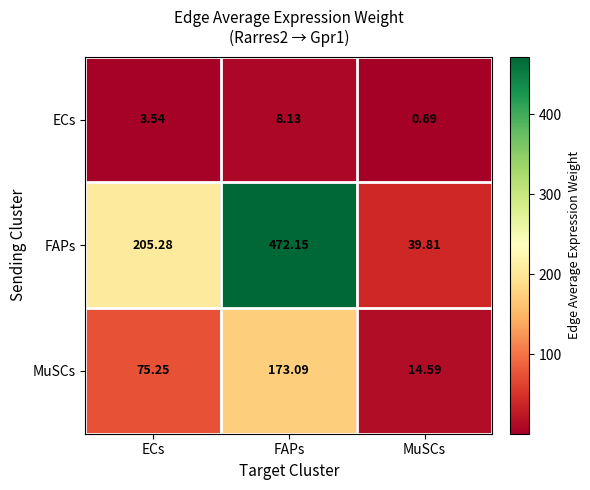

Which label corresponds to the smallest value in the chart?

MuSCs